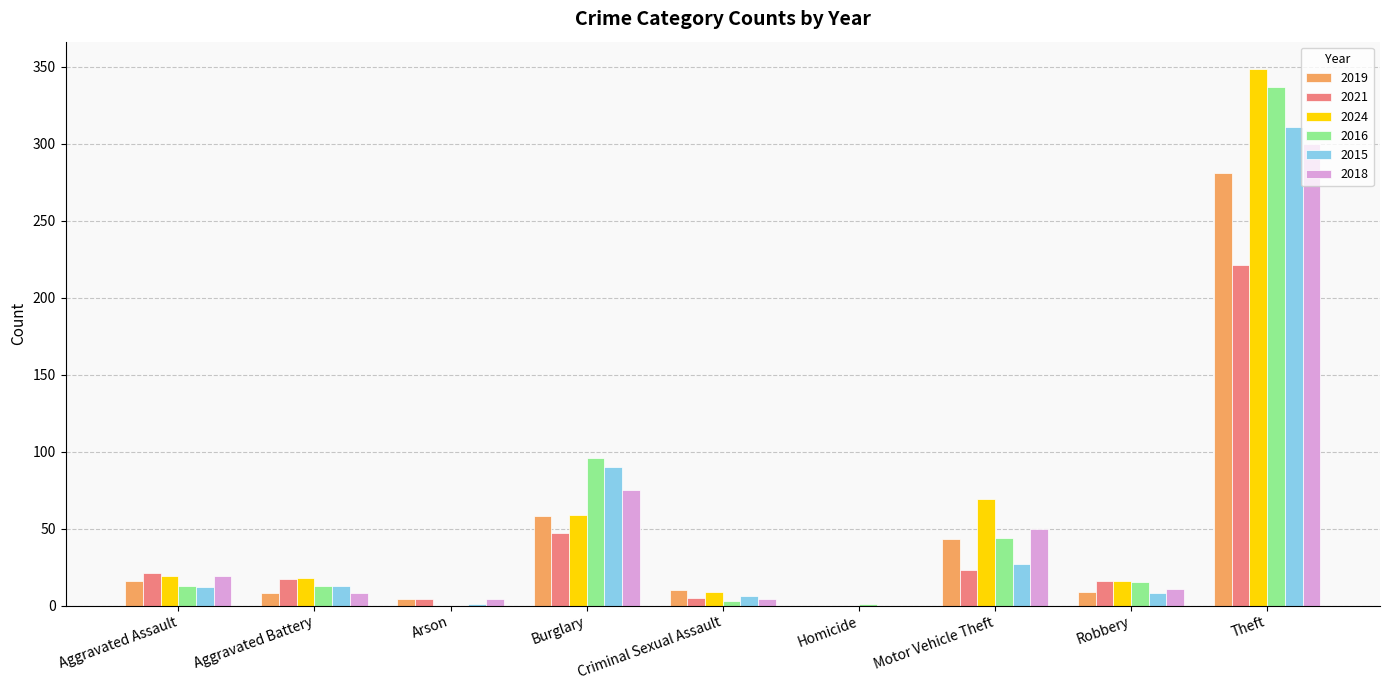

What is the approximate value of 2016 at Theft?

337